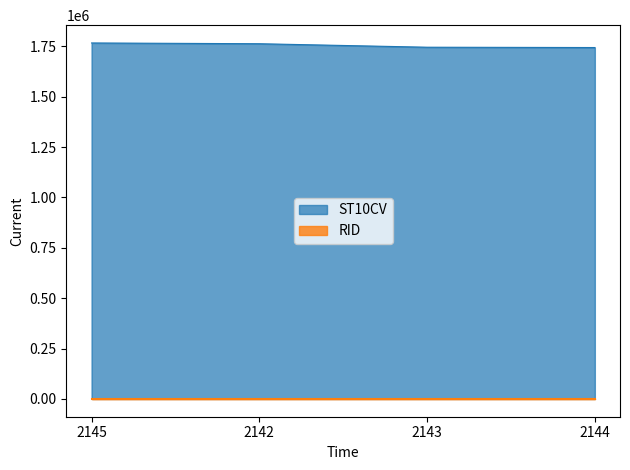

Is it true that the value at 2142 is 732734?

False